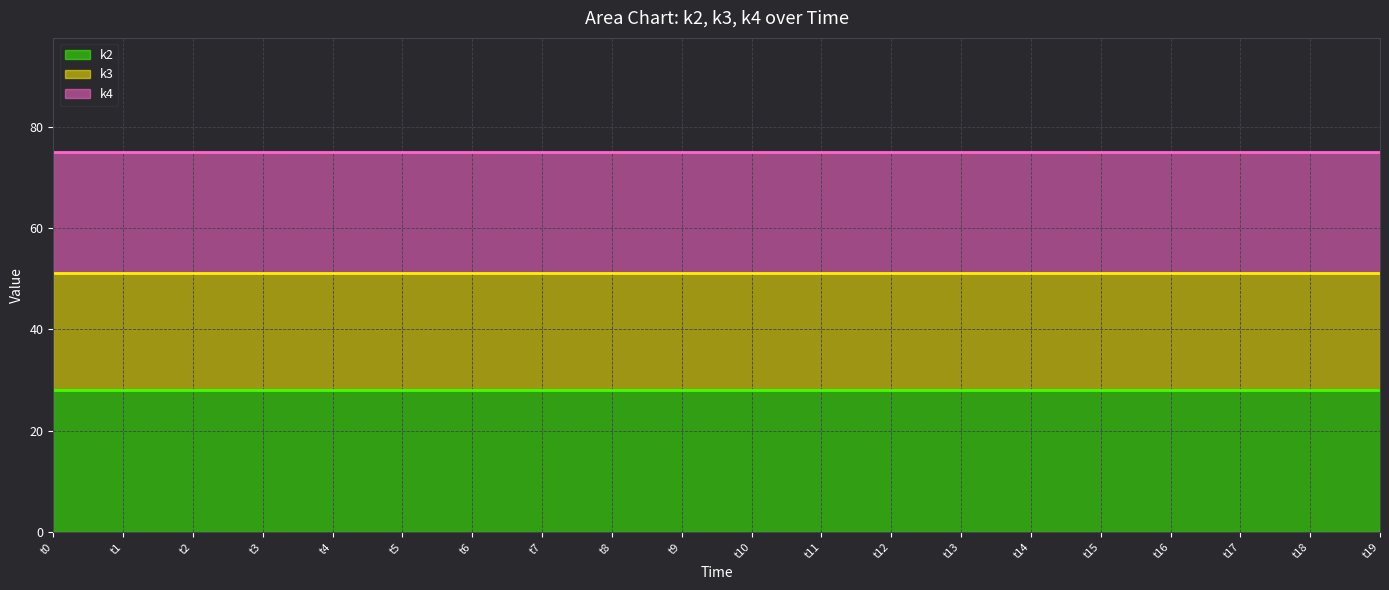

Which category has the highest value across all series?

t0